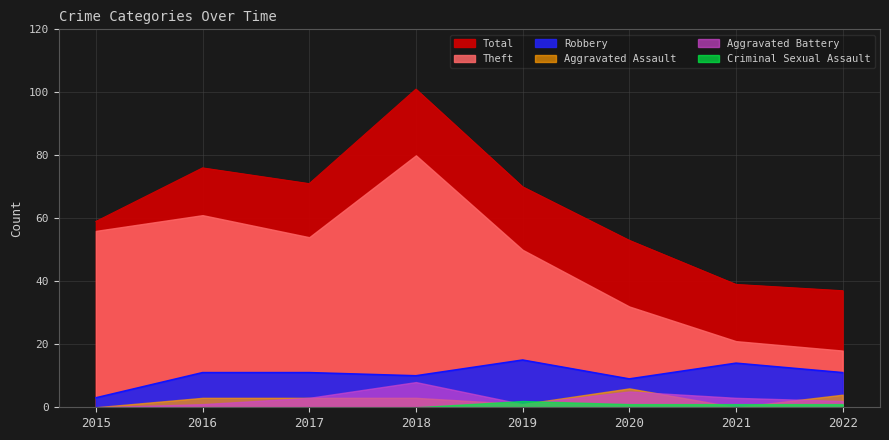

Where is the first local maximum for Theft?

2016